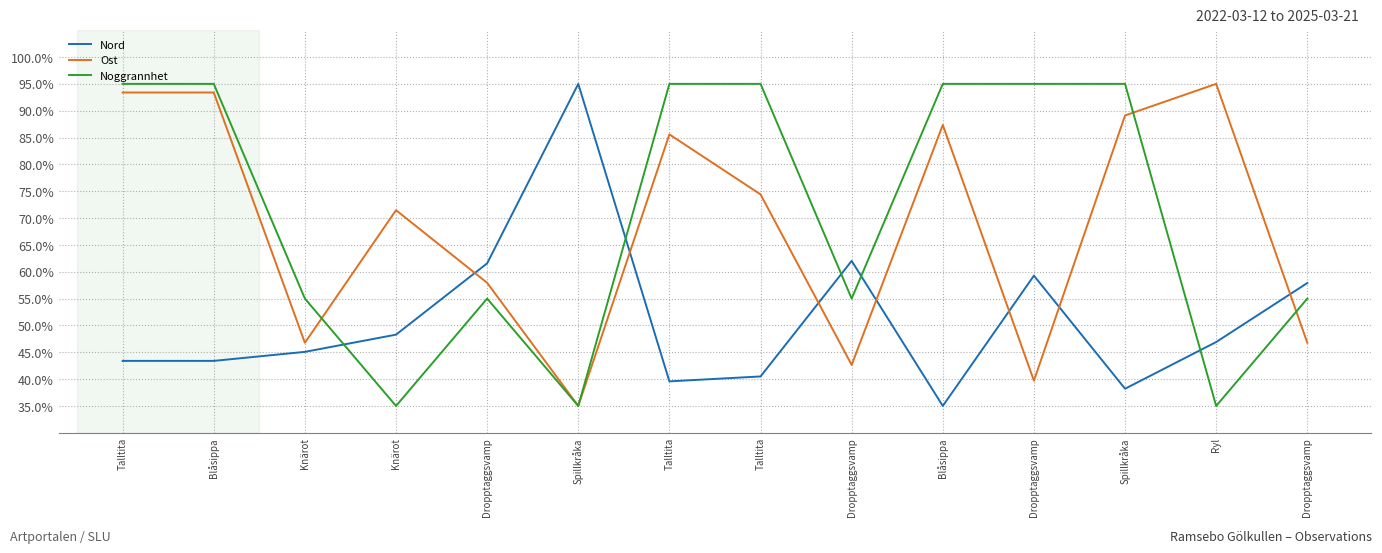

What is the sum of the Noggrannhet values at Knärot and Ryl?

90.0